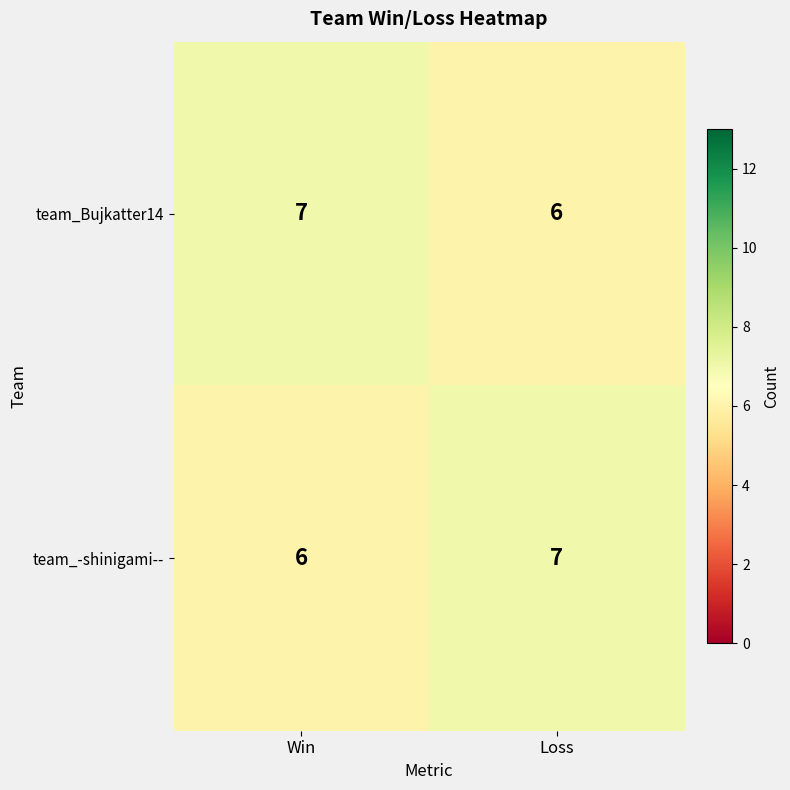

What is the sum of all team_-shinigami-- values?

13